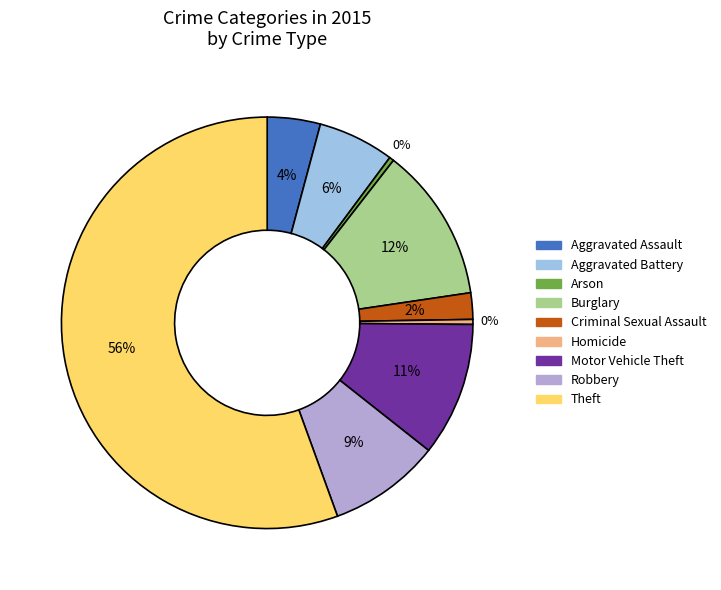

Which category has the biggest portion of the pie?

Theft